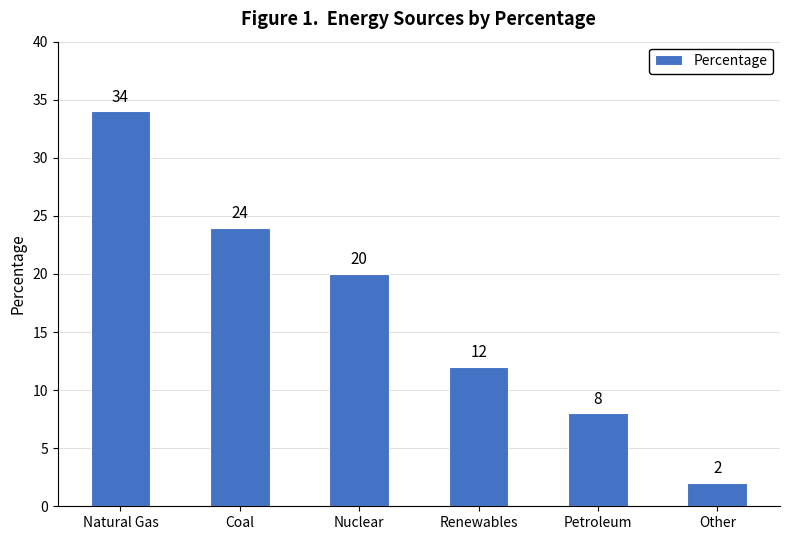

Are the bars grouped side by side (vs. stacked)?

No